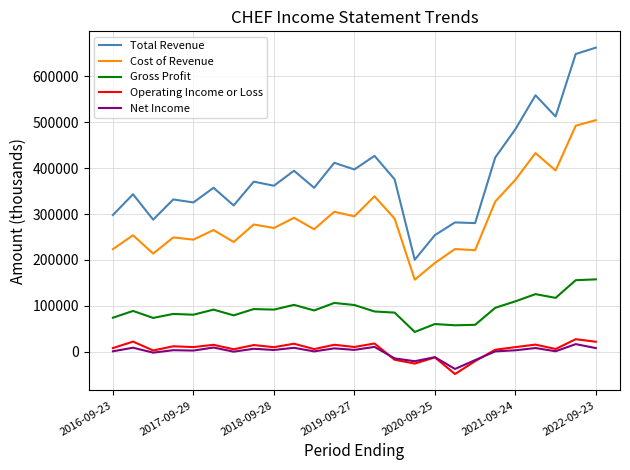

Which series has the largest range (max minus min)?

Total Revenue